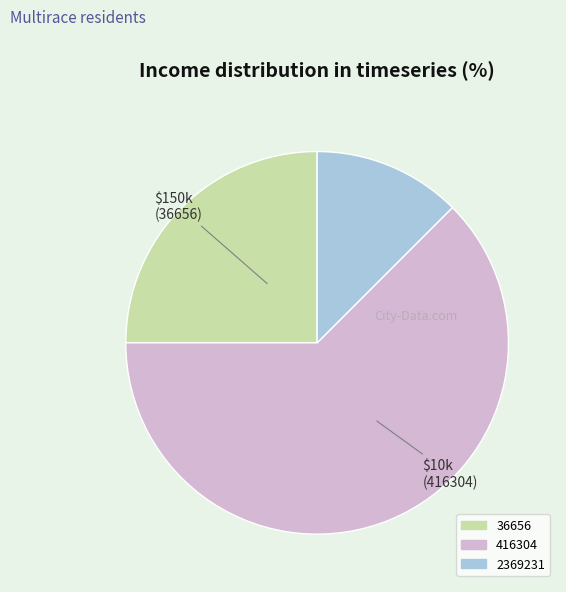

Does any single category account for the majority?

Yes